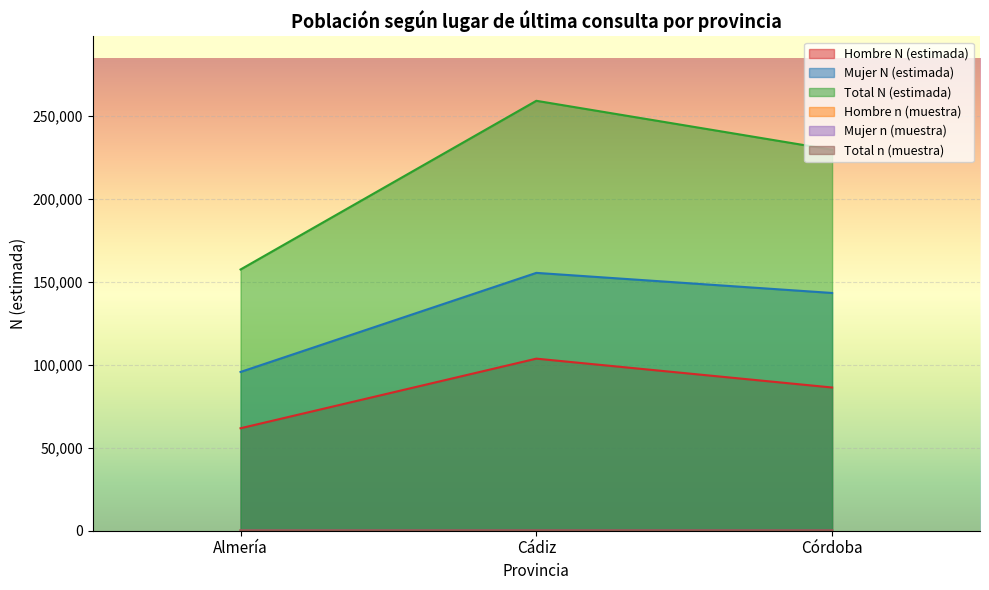

What is the average value of the Mujer N (estimada) series?

131476